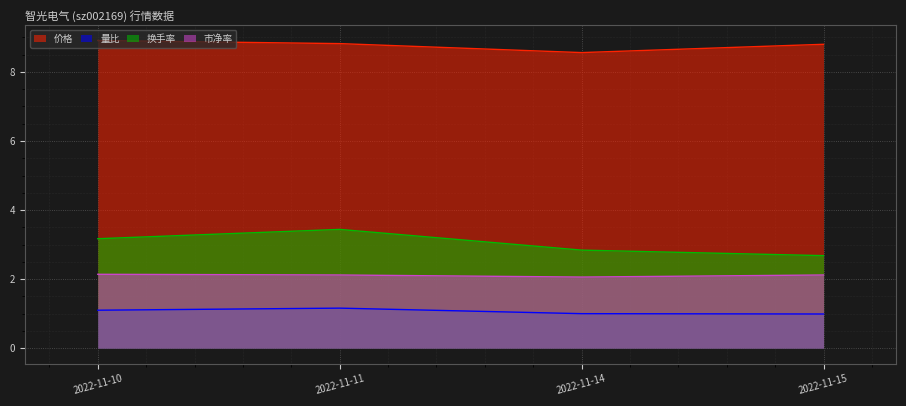

Rank the categories by 量比 value from highest to lowest.

2022-11-11, 2022-11-10, 2022-11-14, 2022-11-15